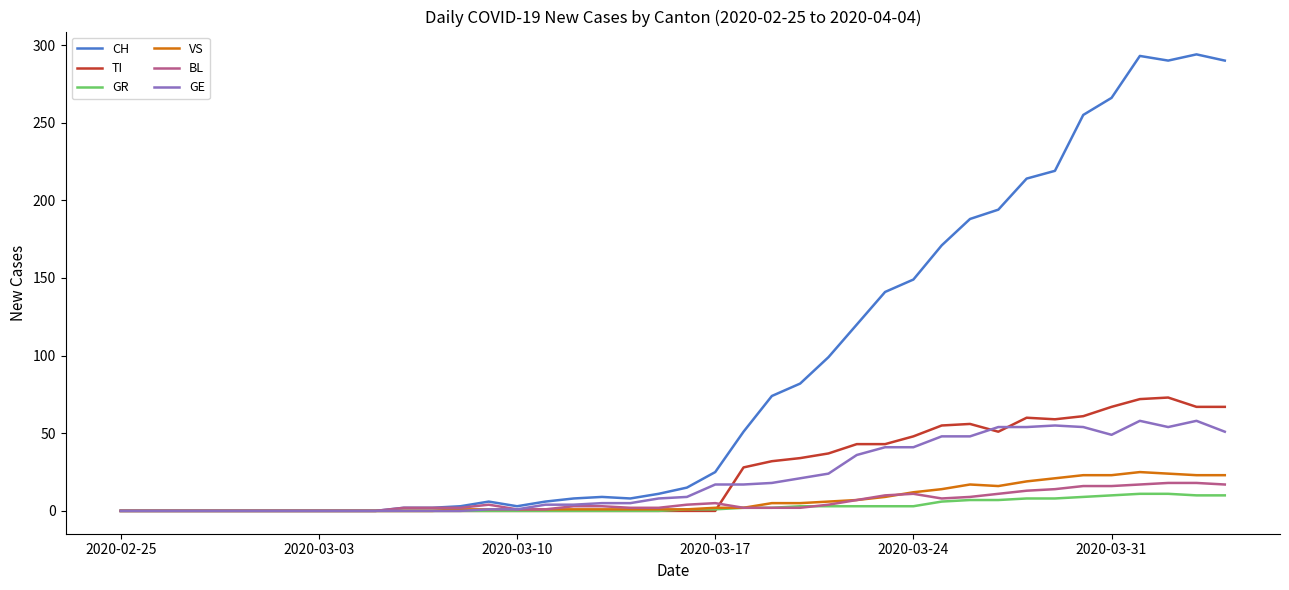

What is the maximum value shown in the chart?

294